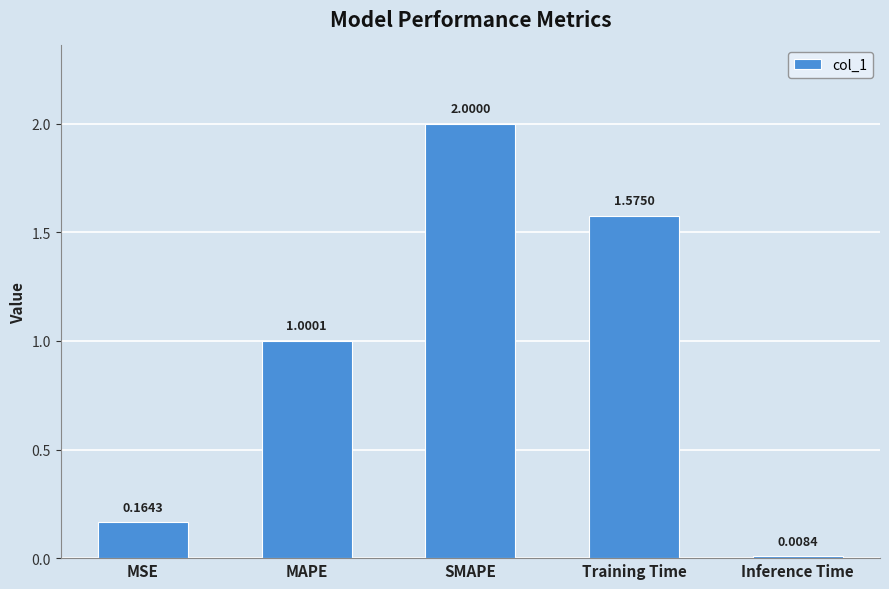

What is the sum of all values?

4.7